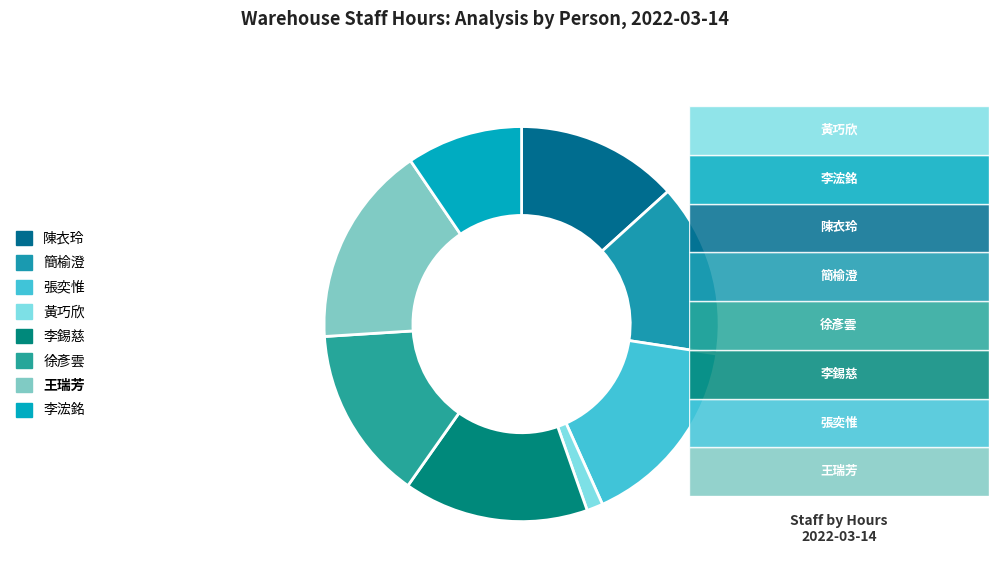

What is the change in value from 簡榆澄 to 徐彥雲?

+0.1